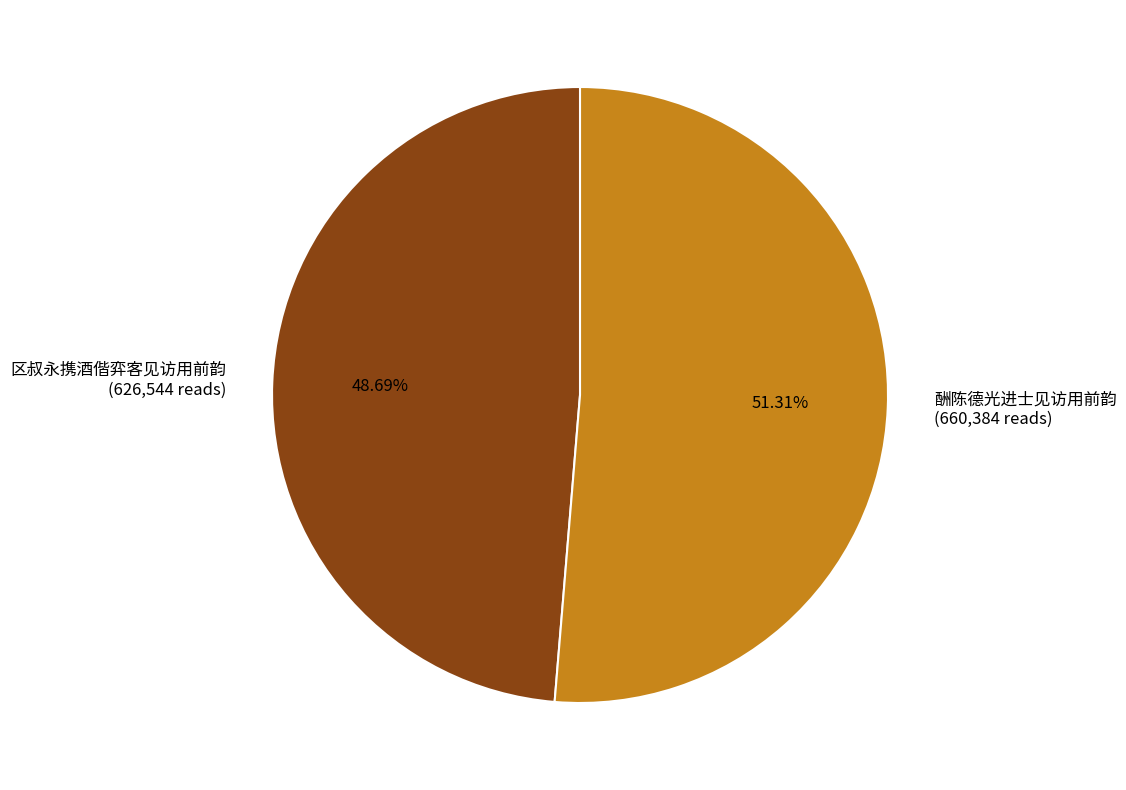

Rank the categories by value from lowest to highest.

区叔永携酒偕弈客见访用前韵, 酬陈德光进士见访用前韵